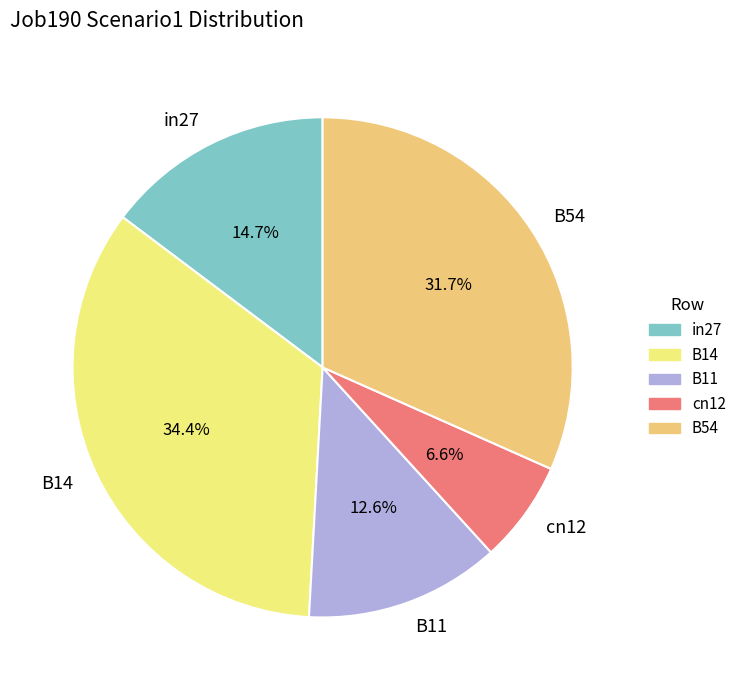

What percentage is the B11 slice, to the nearest percent?

13%